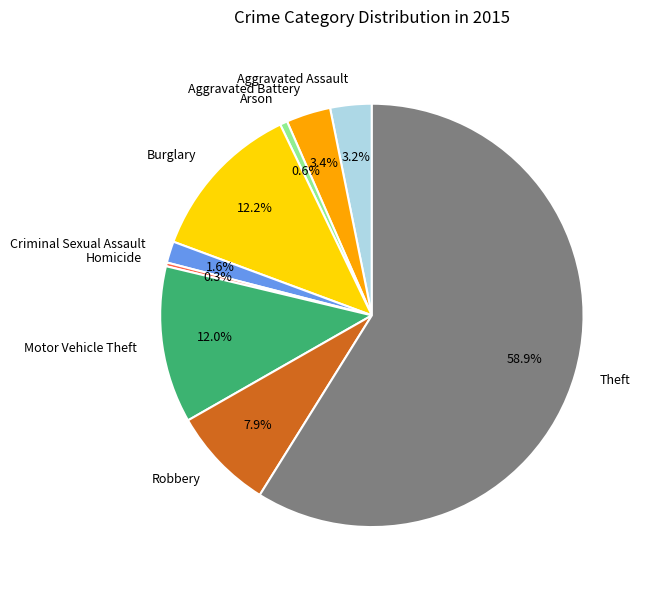

The Aggravated Assault slice represents 3% of the pie. True or false?

True